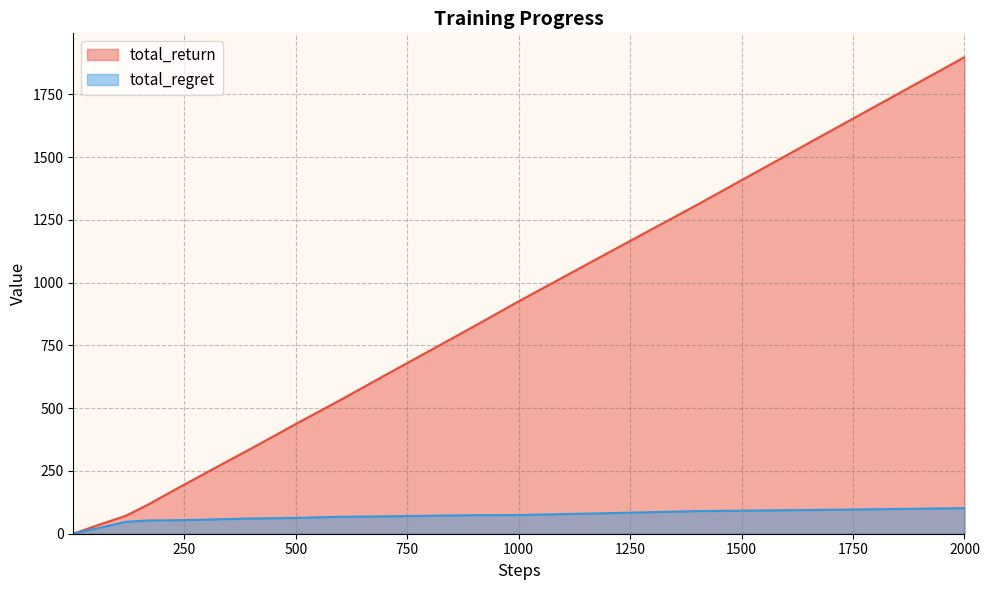

What is the difference between the maximum and second lowest values in the total_return series?

1897.0